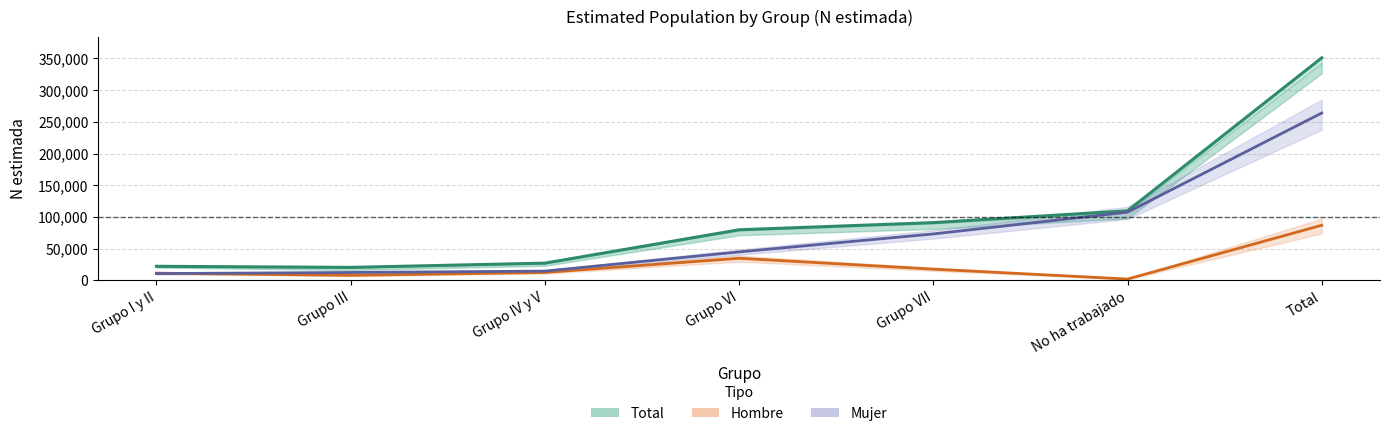

Count the number of data series in this chart.

3